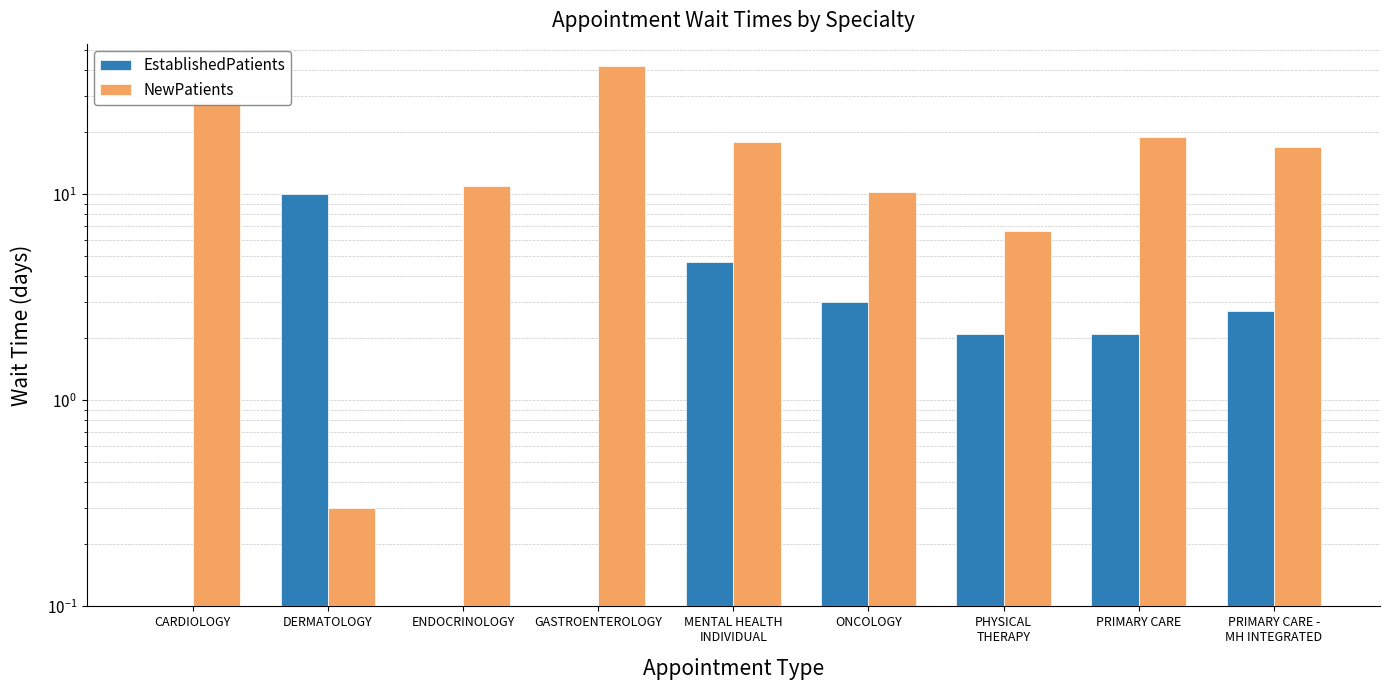

Is it true that EstablishedPatients equals 2.7 at PRIMARY CARE -
MH INTEGRATED?

True